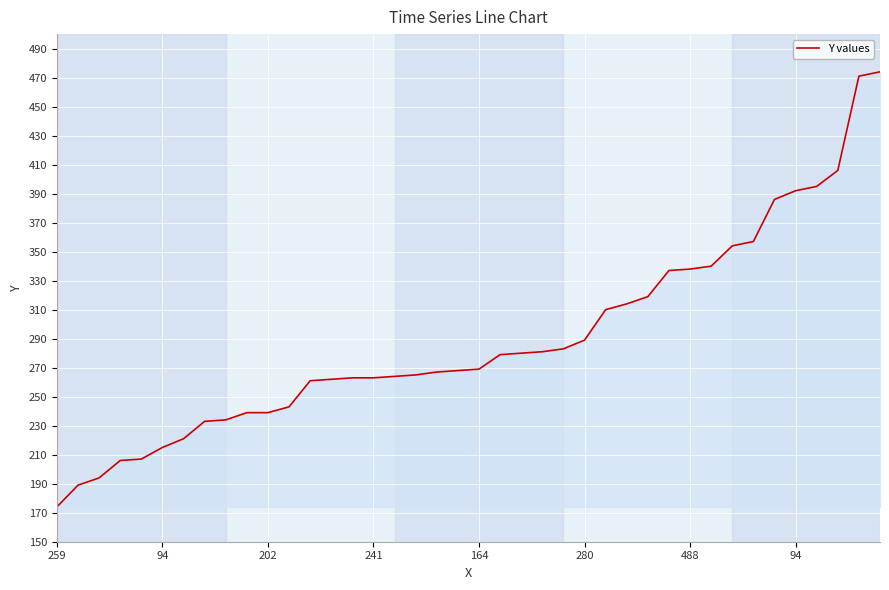

What is the minimum value shown in the chart?

174